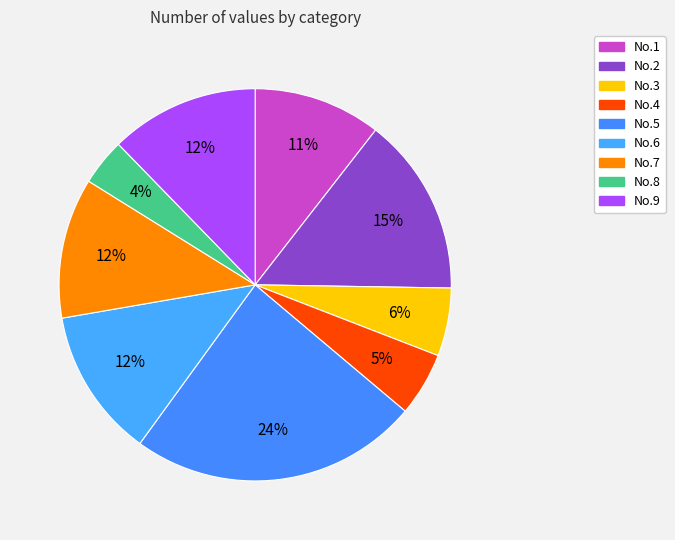

To the nearest percent, what portion does No.8 represent?

4%